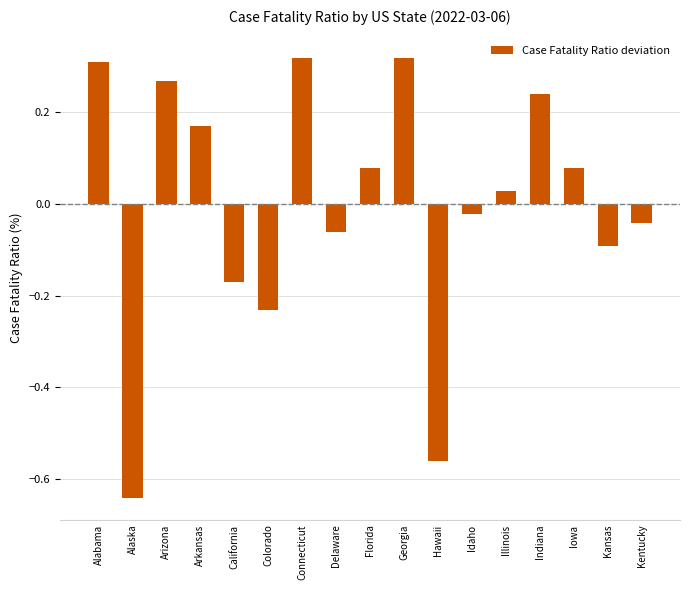

Between Delaware and Idaho, which is larger?

Idaho